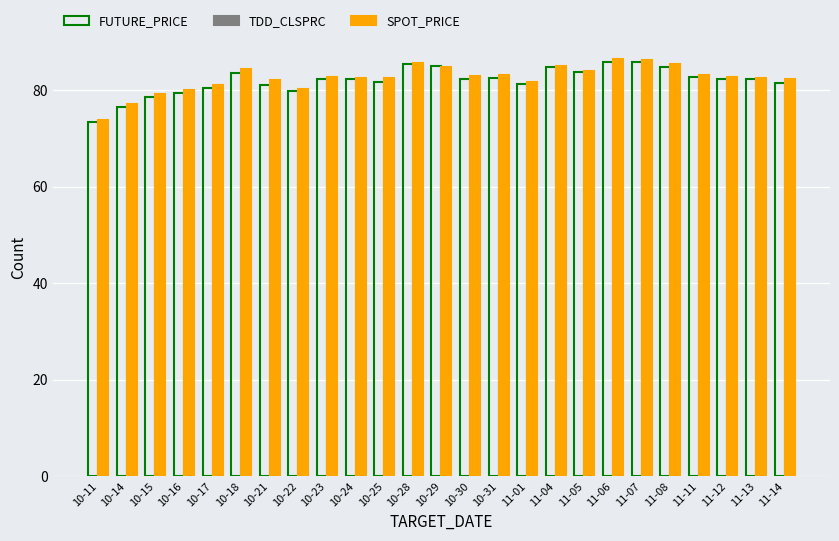

Is it true that SPOT_PRICE equals 140.5 at 10-22?

False